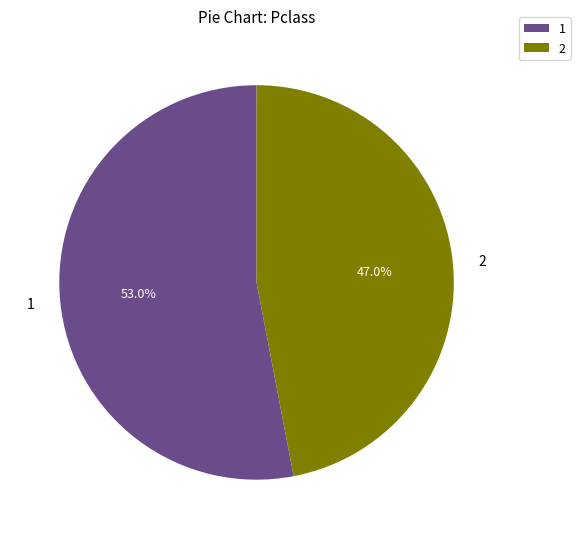

To the nearest percent, what percentage of the pie is 2?

47%